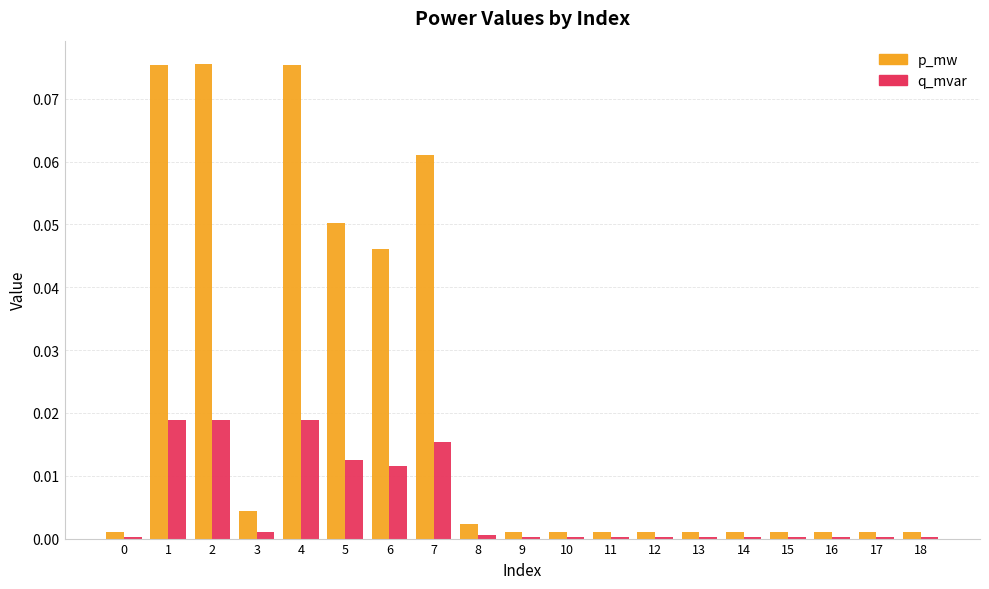

List the series in order of their overall mean, highest first.

p_mw, q_mvar